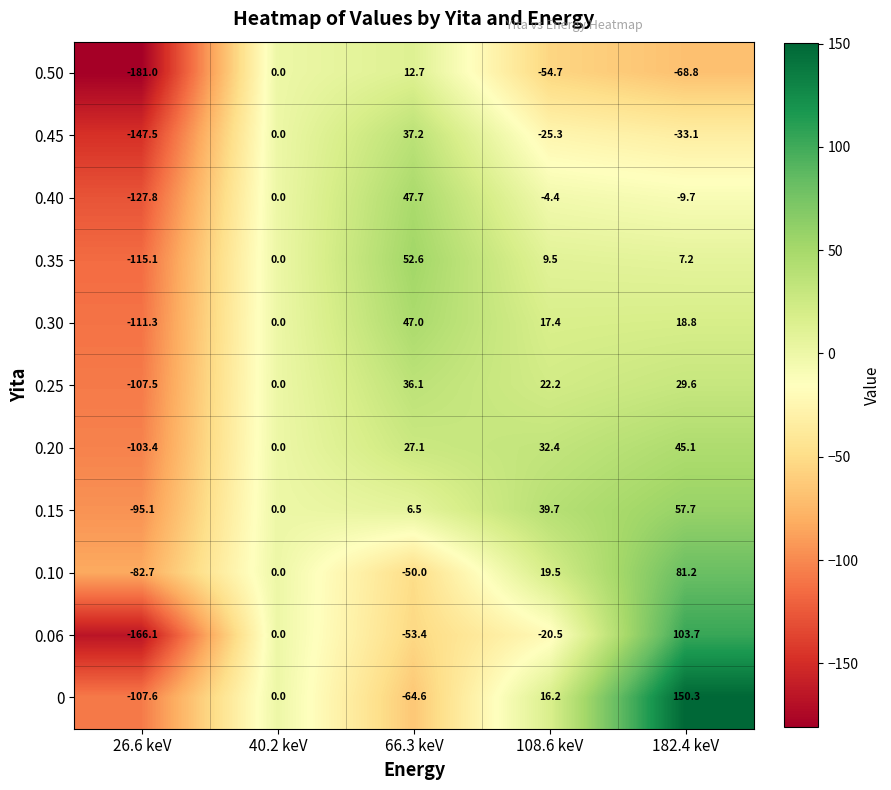

Rank the series by their maximum value, from highest to lowest.

0, 0.06, 0.10, 0.15, 0.35, 0.40, 0.30, 0.20, 0.45, 0.25, 0.50